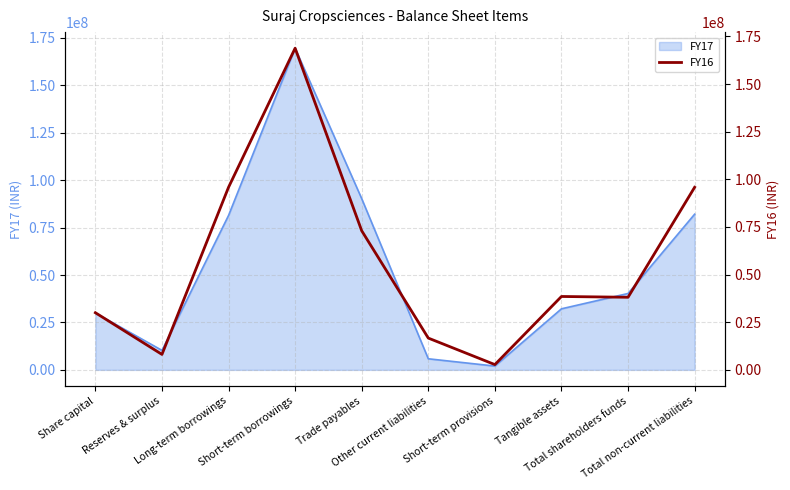

What is the approximate value at Total shareholders funds?

38106891